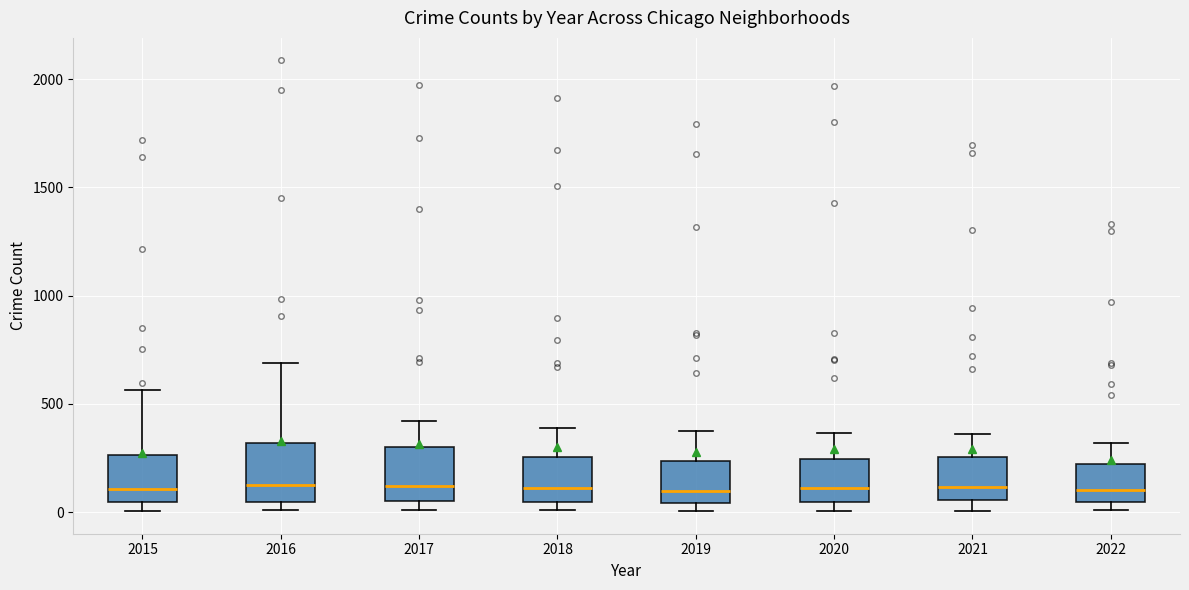

Reading left to right, transcribe this box plot: for each box, give where its median line is, the range the box spans, and where its two whiskers end, as read against the y-axis. The values are not printed on the chart, so give them approximately, as read against the axis.

2015: median 100, box 50 to 250, whiskers 0 to 550
2016: median 150, box 50 to 300, whiskers 0 to 700
2017: median 100, box 50 to 300, whiskers 0 to 400
2018: median 100, box 50 to 250, whiskers 0 to 400
2019: median 100, box 50 to 250, whiskers 0 to 400
2020: median 100, box 50 to 250, whiskers 0 to 350
2021: median 100, box 50 to 250, whiskers 0 to 350
2022: median 100, box 50 to 200, whiskers 0 to 300